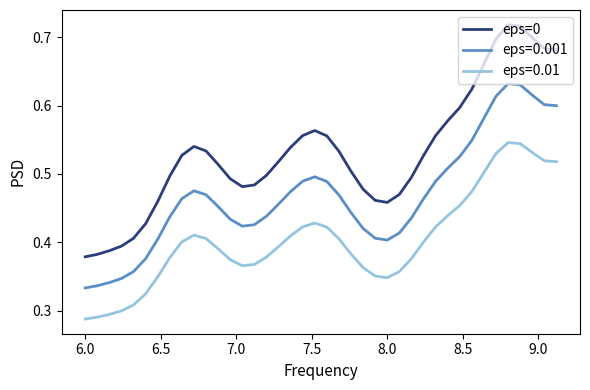

Which series has the widest spread of values?

eps=0